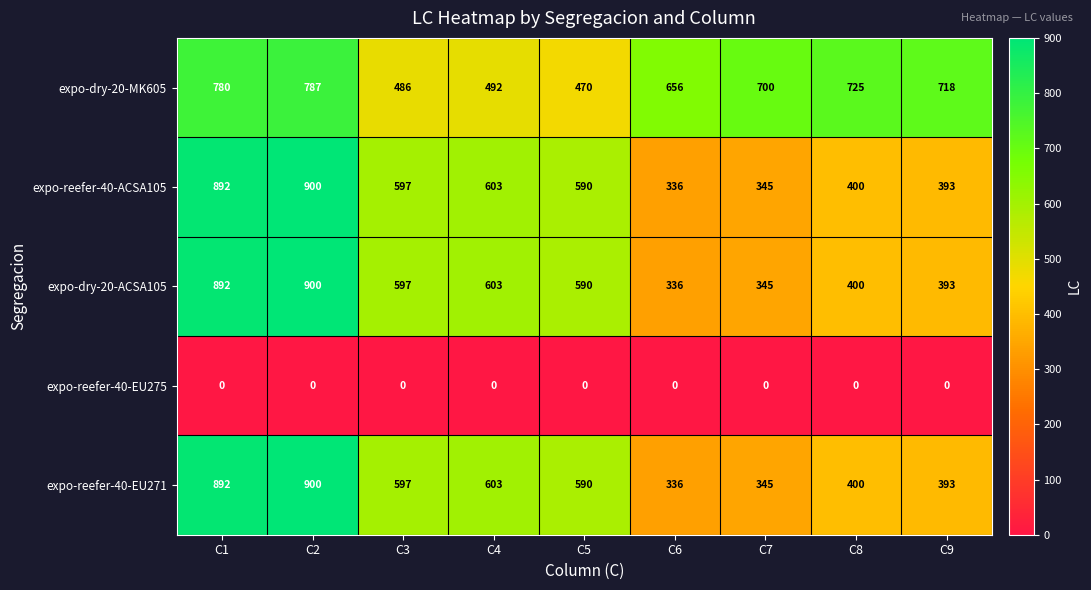

Count the number of data series in this chart.

5